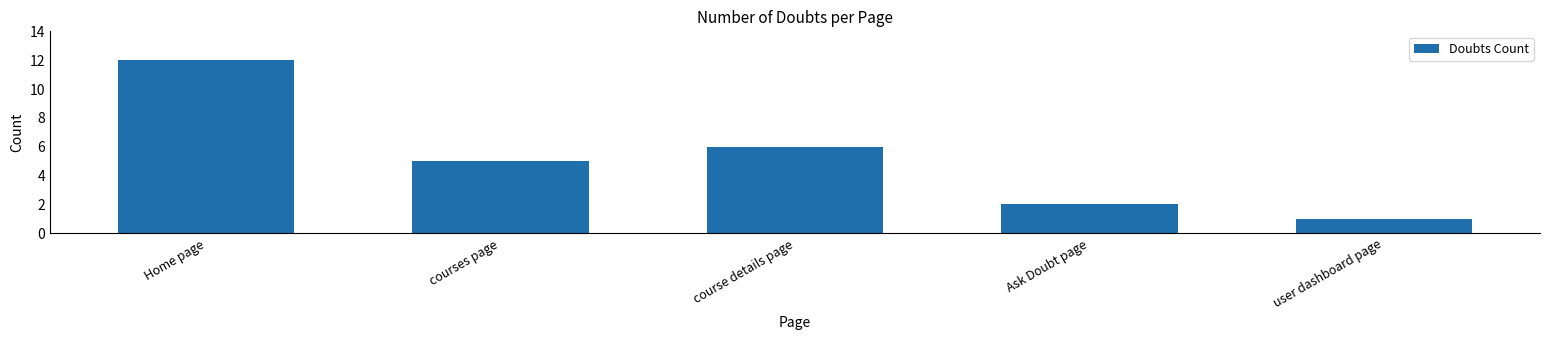

Reading right to left, extract all data points from this chart.

1	2	6	5	12